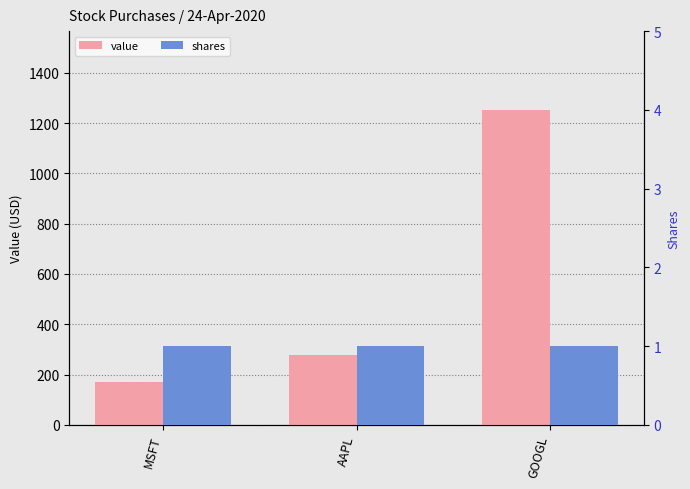

At which category does the chart reach its peak across all series?

GOOGL